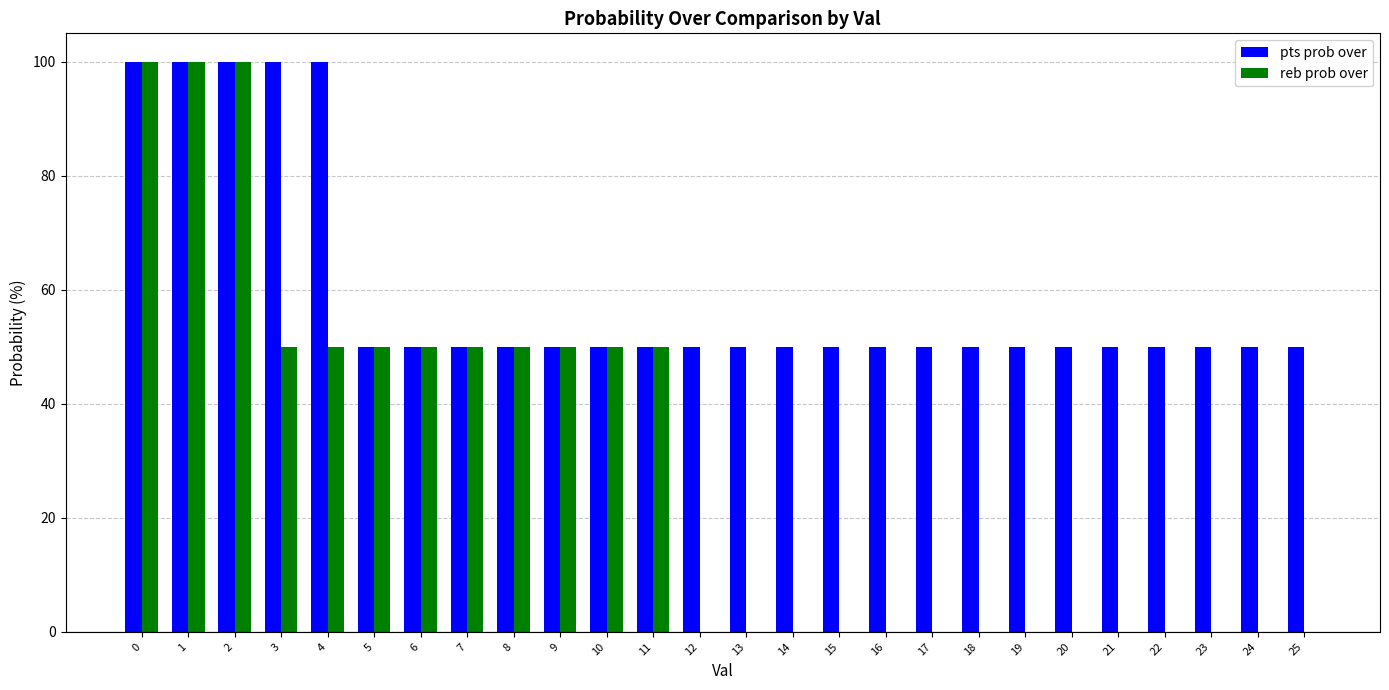

Reading right to left, list all the values displayed in this chart.

pts prob over: 50	50	50	50	50	50	50	50	50	50	50	50	50	50	50	50	50	50	50	50	50	100	100	100	100	100
reb prob over: 0	0	0	0	0	0	0	0	0	0	0	0	0	0	50	50	50	50	50	50	50	50	50	100	100	100